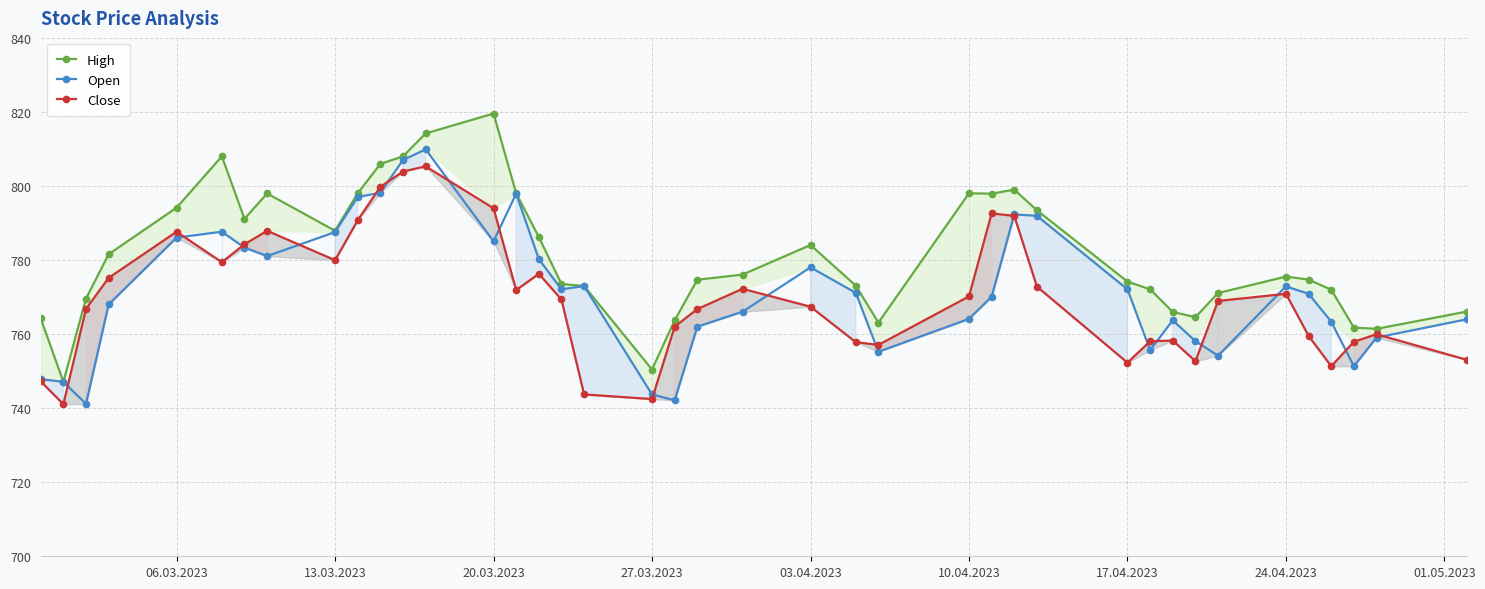

Reading left to right, transcribe all the data shown in this chart.

High: 764.3	747.1	769.6	781.6	794.1	808.0	791.1	798.0	787.9	798.0	806.0	808.0	814.2	819.6	798.0	786.2	773.5	773.0	750.4	763.7	774.7	776.1	784.1	773.1	763.1	798.0	797.9	799.0	793.4	774.2	772.1	766.0	764.6	771.1	775.5	774.7	772.0	761.8	761.4	766.1
Open: 747.9	747.1	741.2	768.0	786.1	787.6	783.4	781.1	787.5	797.0	798.2	807.0	809.9	785.1	797.9	780.3	772.1	773.0	743.7	742.1	762.0	766.0	778.0	771.1	755.2	764.1	770.1	792.3	791.9	772.1	755.7	763.7	758.1	754.2	772.9	770.9	763.4	751.3	759.1	764.0
Close: 747.2	741.1	766.8	775.2	787.6	779.4	784.3	787.9	780.0	790.7	799.8	803.9	805.3	794.0	771.9	776.3	769.4	743.7	742.5	762.0	766.8	772.2	767.4	757.8	757.1	770.2	792.6	791.9	772.8	752.3	758.1	758.3	752.7	769.0	770.9	759.5	751.3	757.9	760.0	753.0